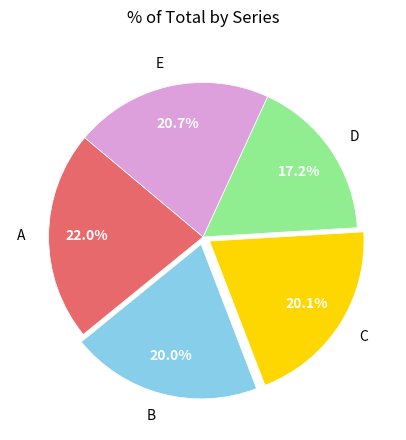

Is it true that D is 17% of the pie?

True